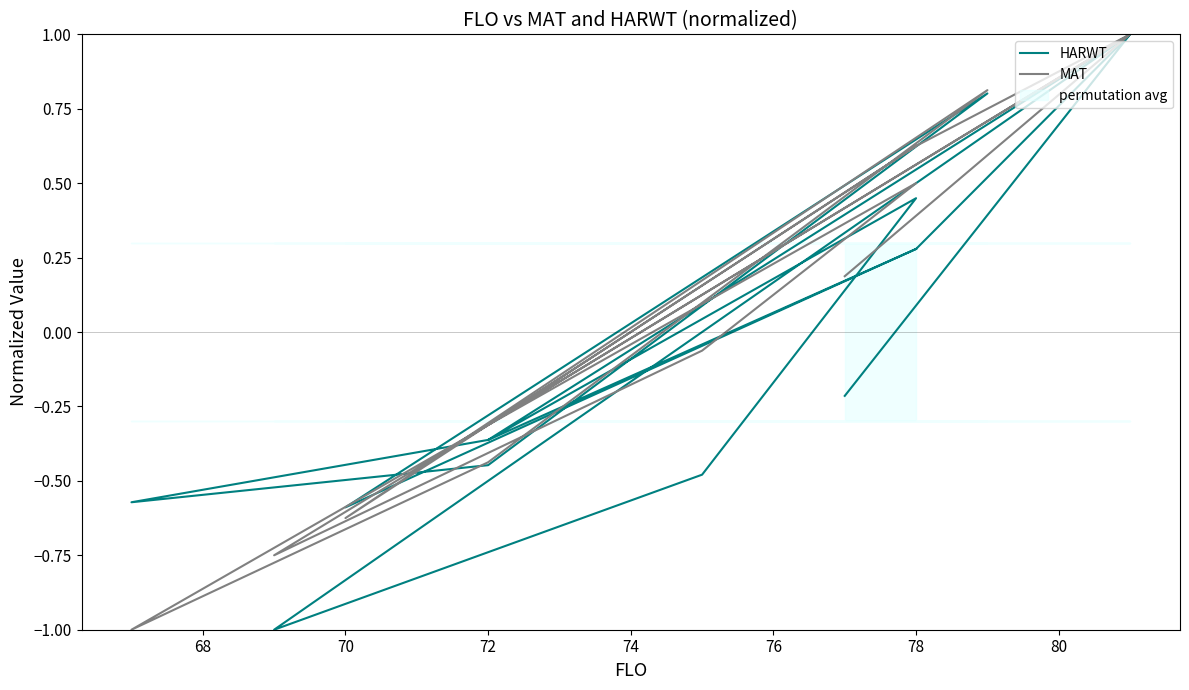

What is the sum of the HARWT values at 70 and 74?

-0.8